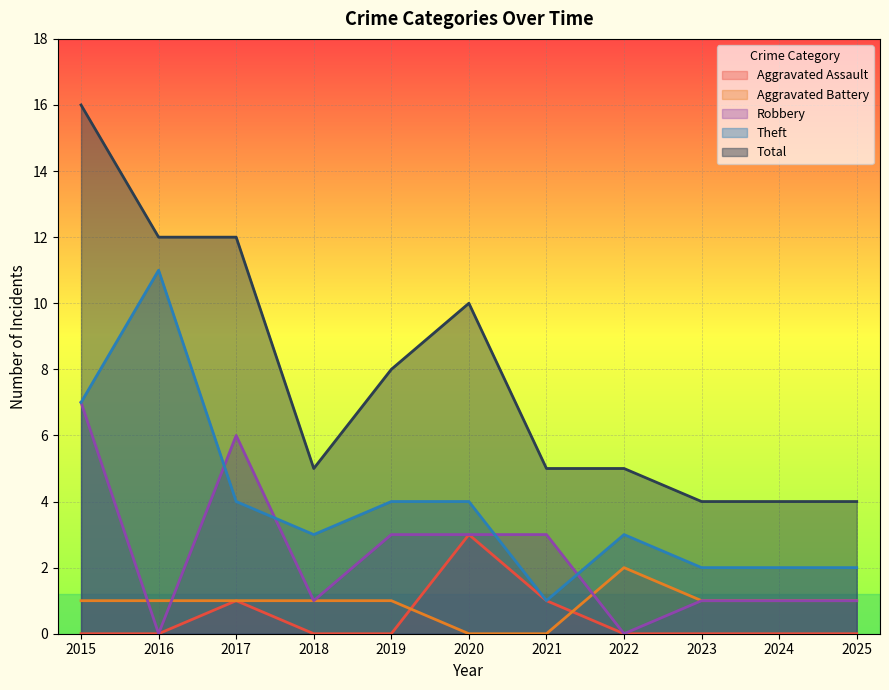

How many lines are shown in the chart?

5